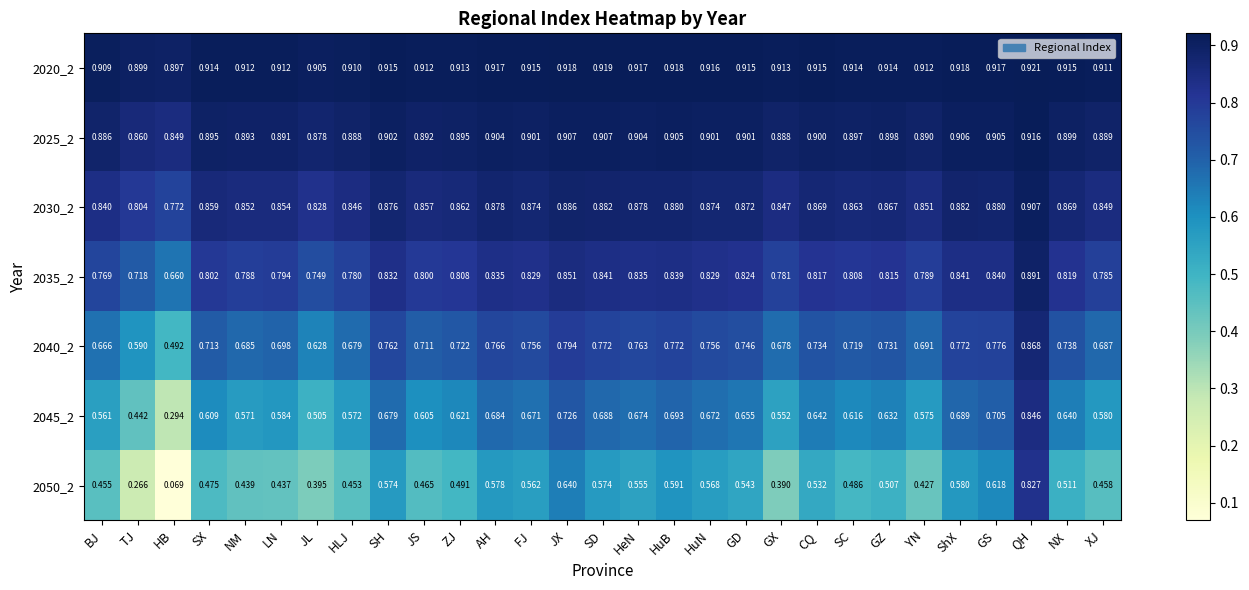

At which category is the sum across all series the highest?

QH